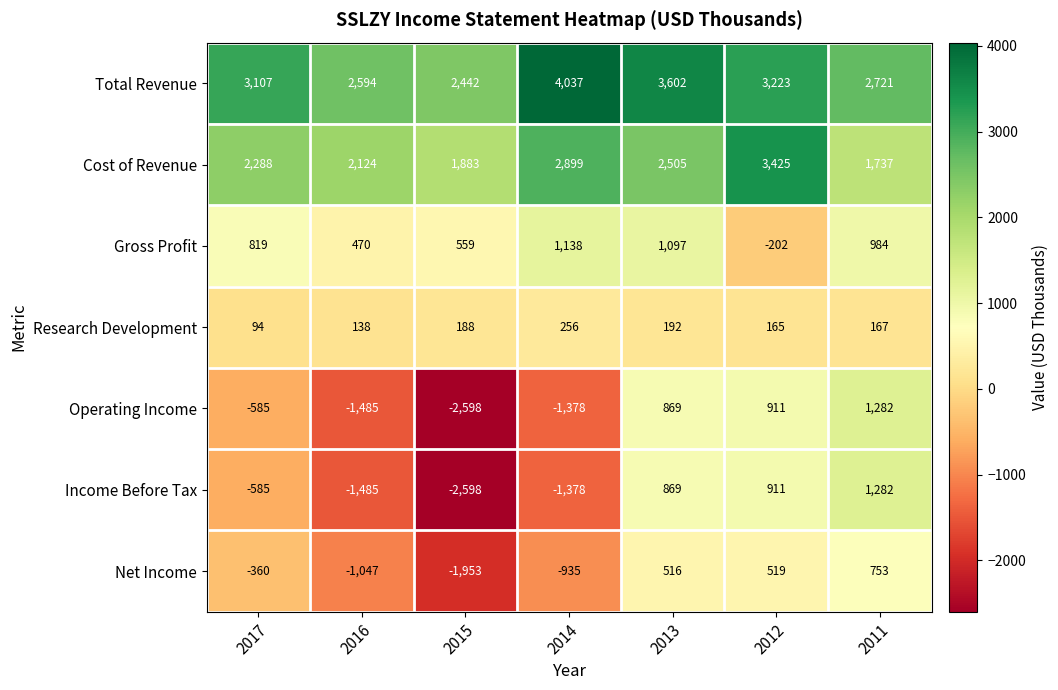

True or false: Cost of Revenue has a value of 1883 at 2015.

True